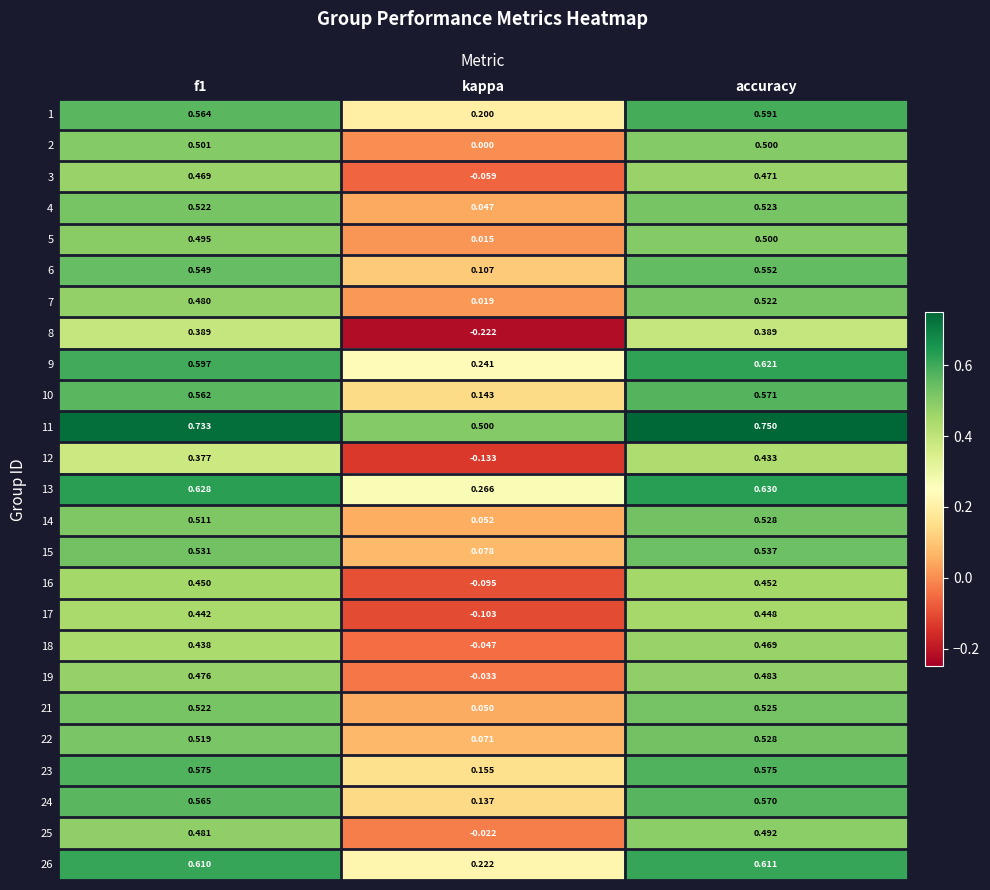

Is the value of 10 at accuracy greater than the value of 17 at f1?

Yes